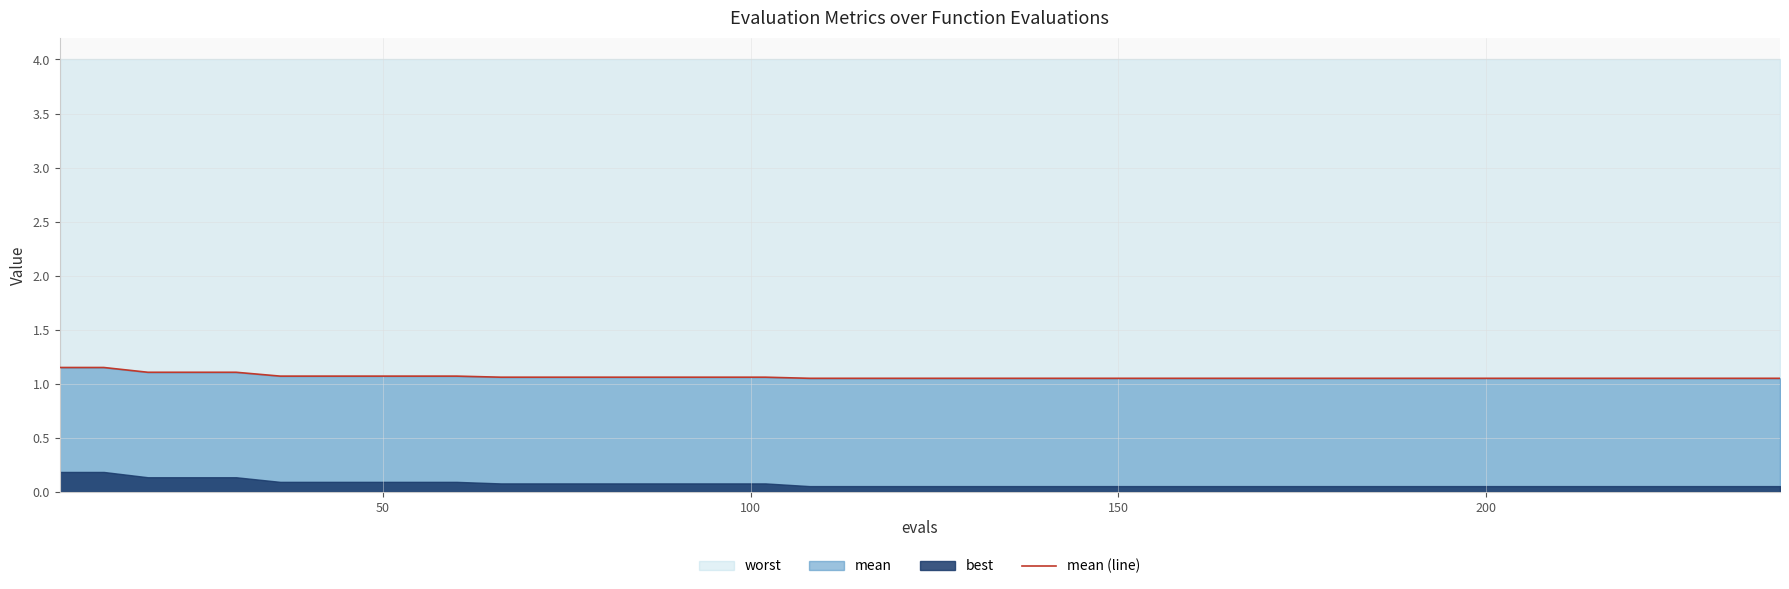

Count the values in the range 1 to 2.

40